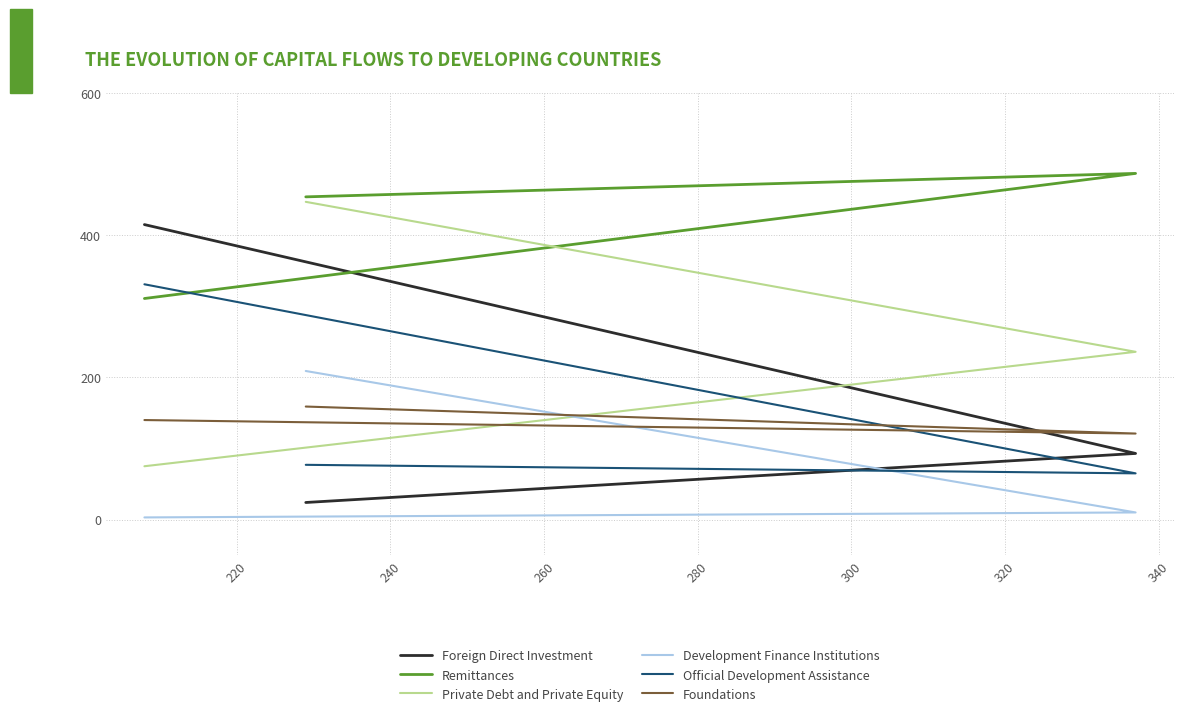

Count the number of data series in this chart.

6